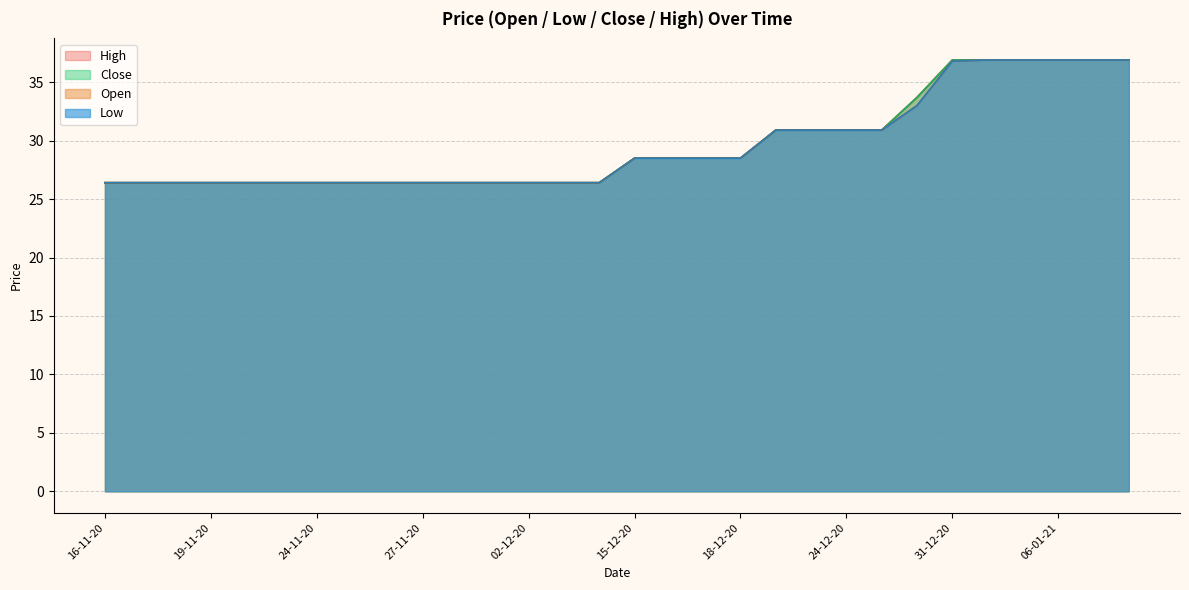

What is the approximate value of Close at 25-12-20?

30.9